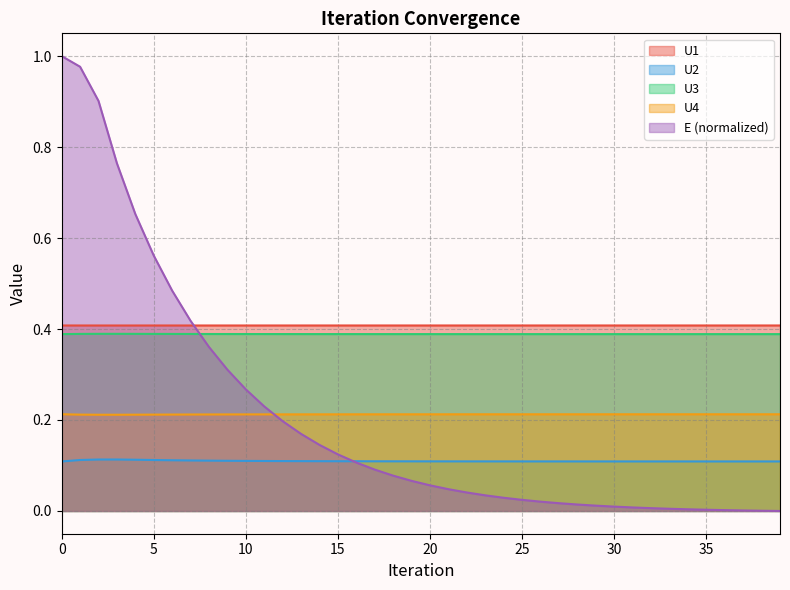

What is the total value across all series at 2?

2.0